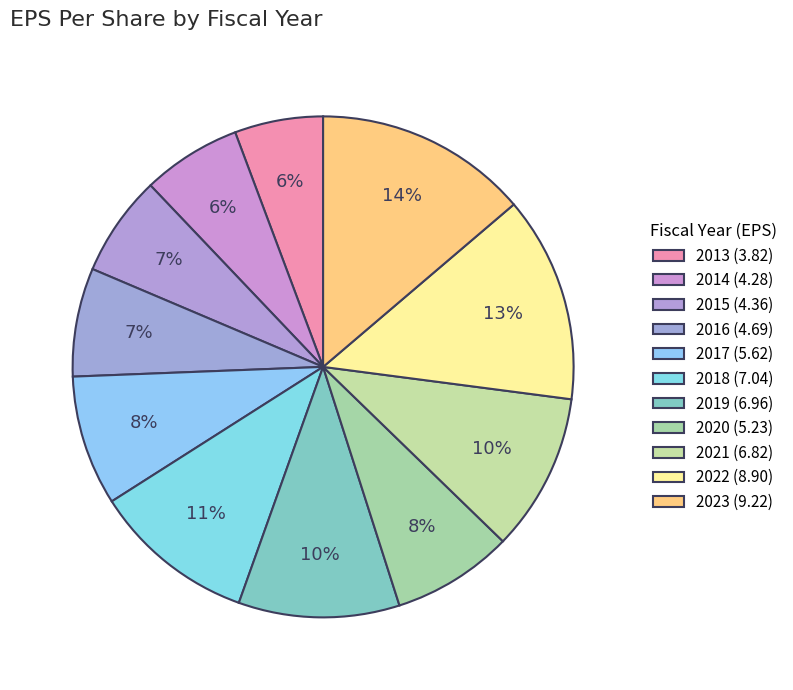

To the nearest percent, what portion does 2022 represent?

13%